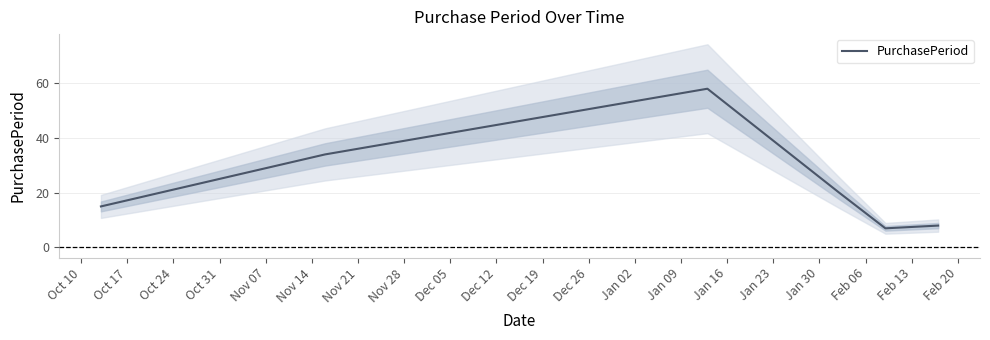

What is the lowest value of the PurchasePeriod series?

7